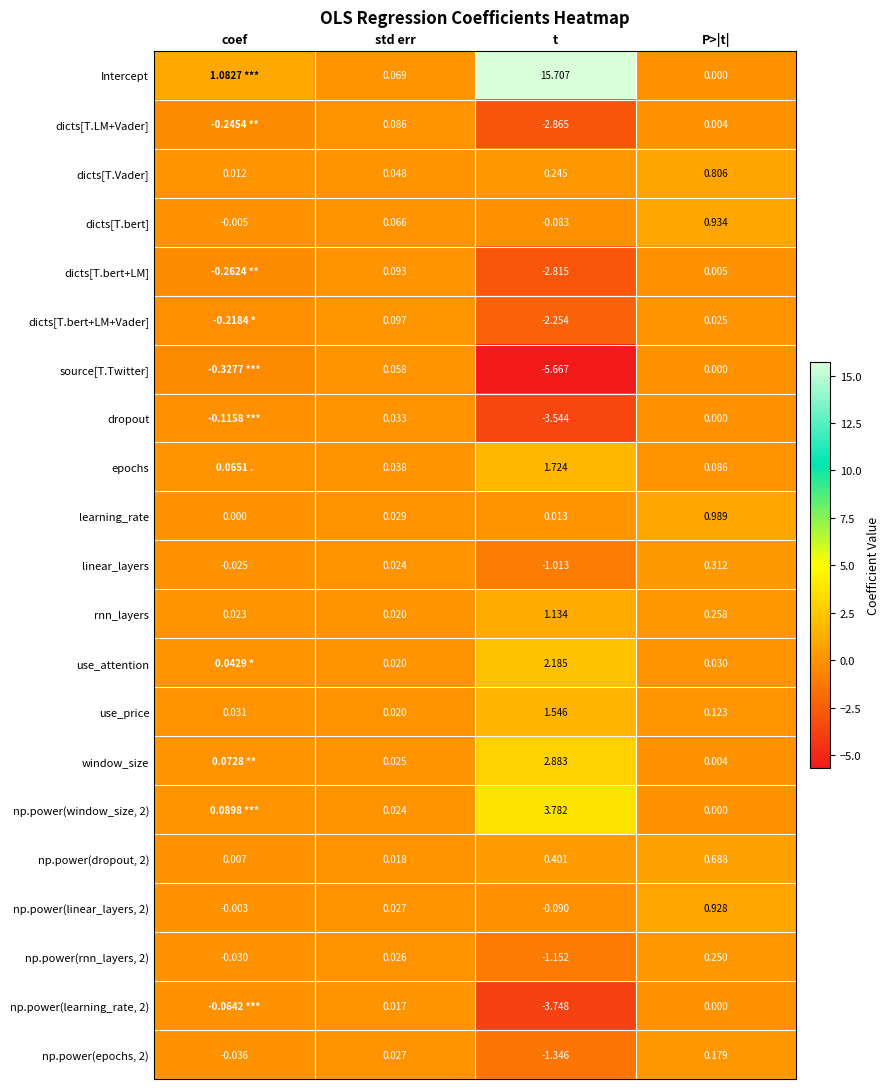

Rank the series at t from lowest to highest value.

source[T.Twitter], np.power(learning_rate, 2), dropout, dicts[T.LM+Vader], dicts[T.bert+LM], dicts[T.bert+LM+Vader], np.power(epochs, 2), np.power(rnn_layers, 2), linear_layers, np.power(linear_layers, 2), dicts[T.bert], learning_rate, dicts[T.Vader], np.power(dropout, 2), rnn_layers, use_price, epochs, use_attention, window_size, np.power(window_size, 2), Intercept